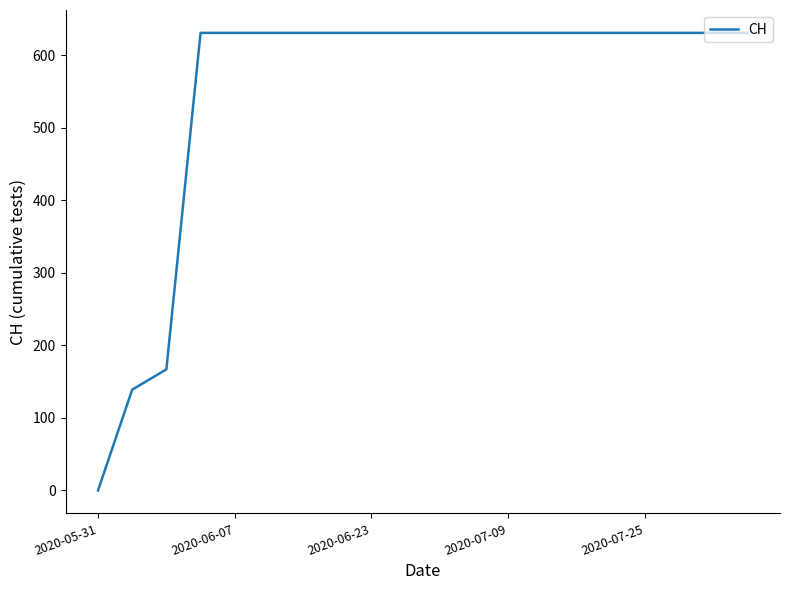

What is the difference between the maximum and minimum values?

631